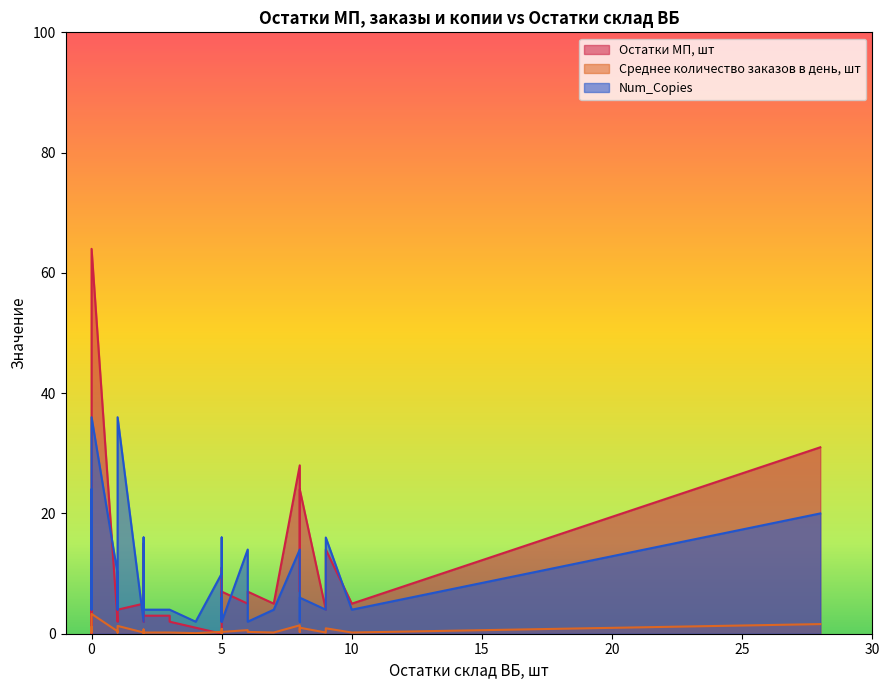

Where is Среднее количество заказов в день, шт nearest to the value 1?

9